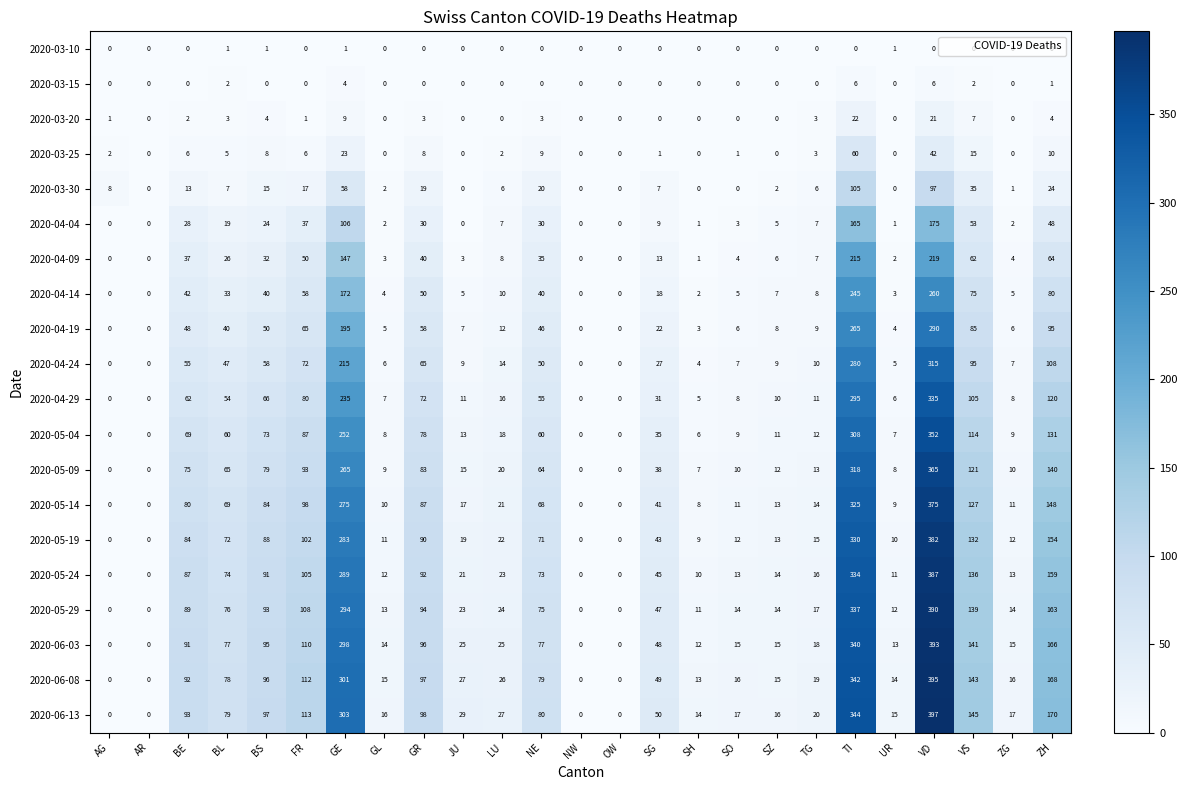

What is the sum of all 2020-03-15 values?

21